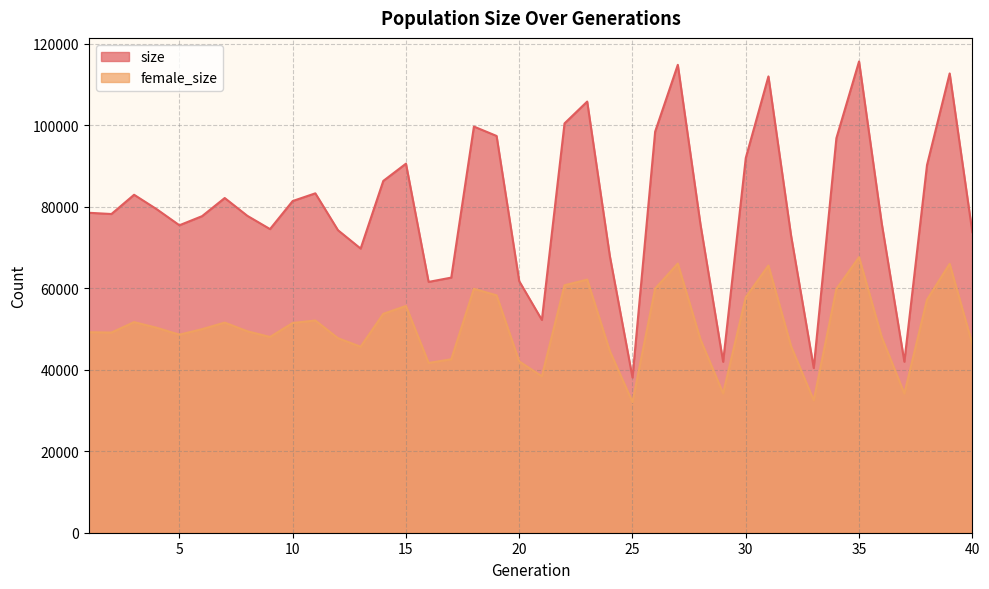

The female_size series shows 13690 at 37. True or false?

False